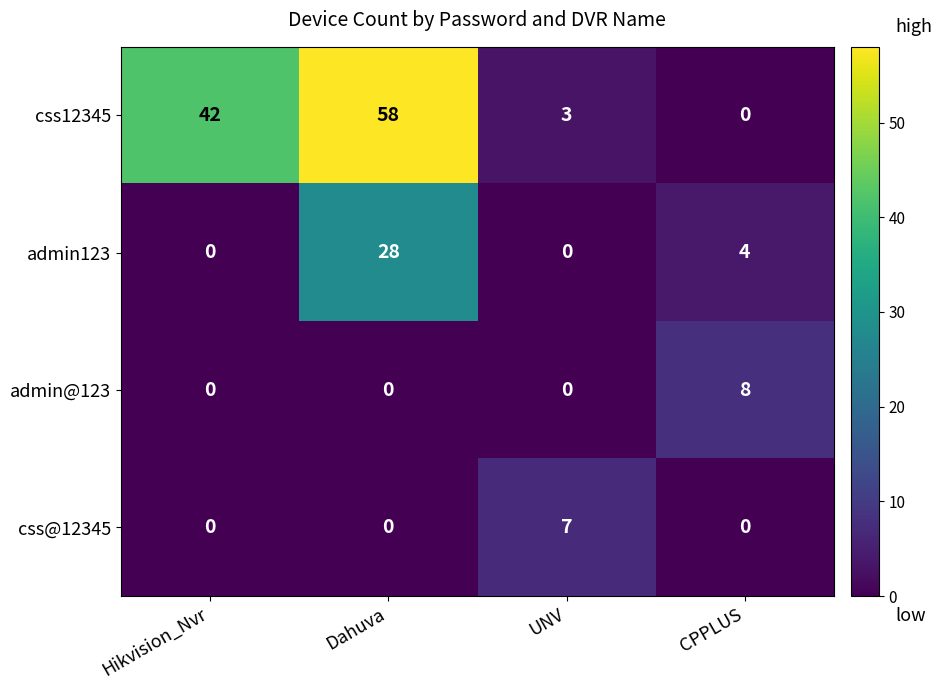

What is the highest value of the admin123 series?

28